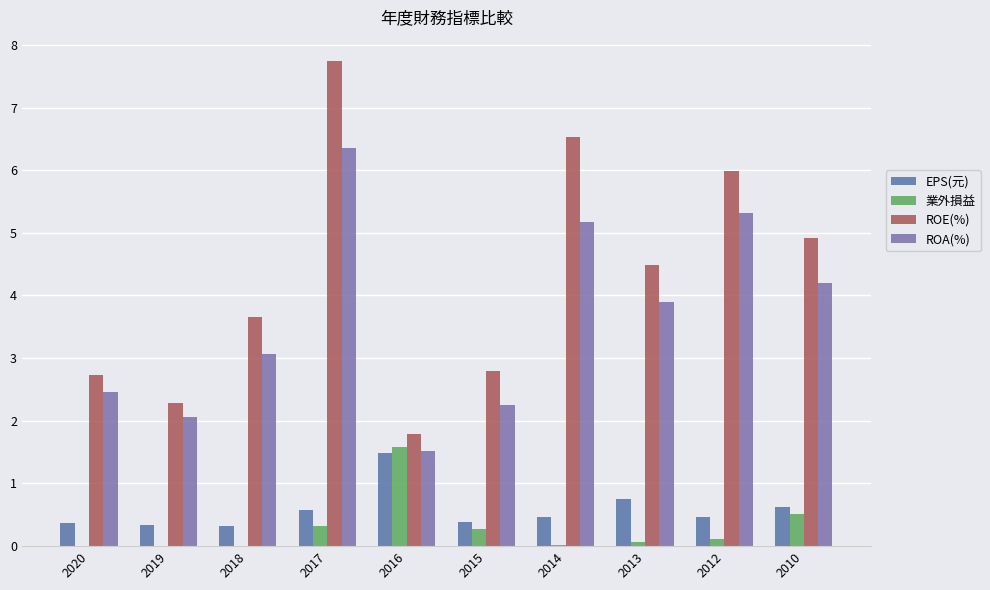

Where is ROA(%) nearest to the value 3?

2018